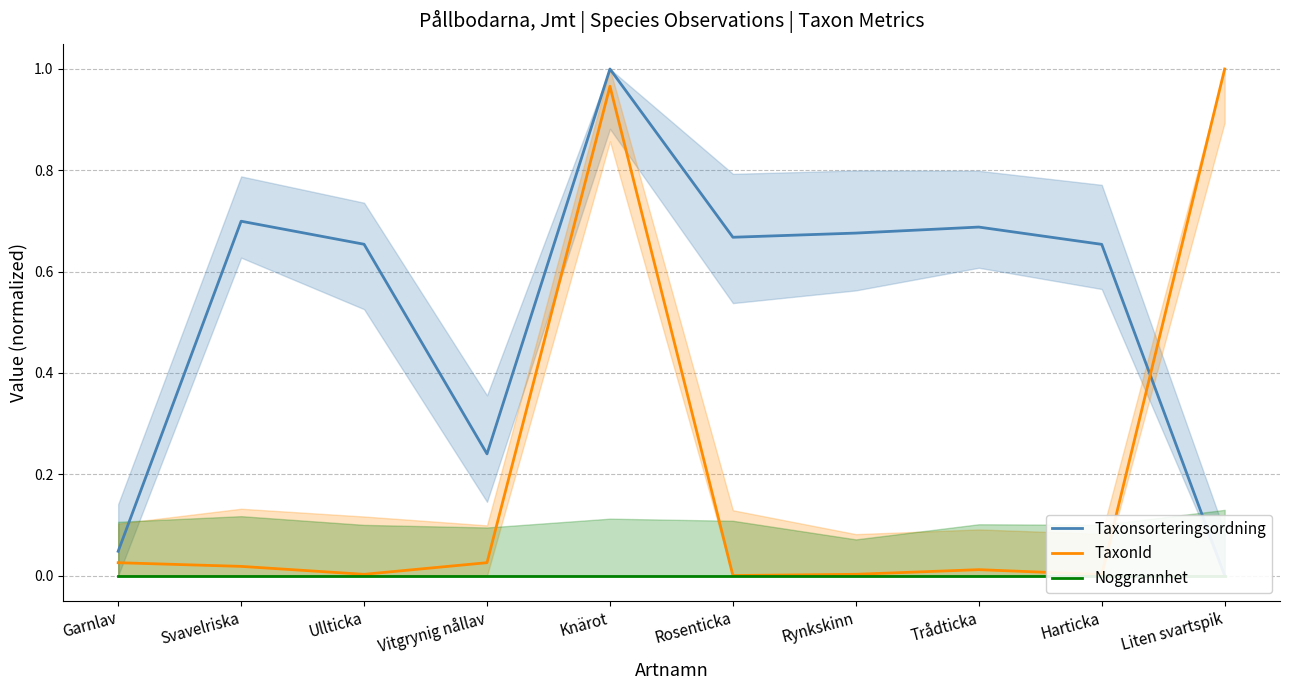

At which category does Taxonsorteringsordning reach its first local valley?

Vitgrynig nållav